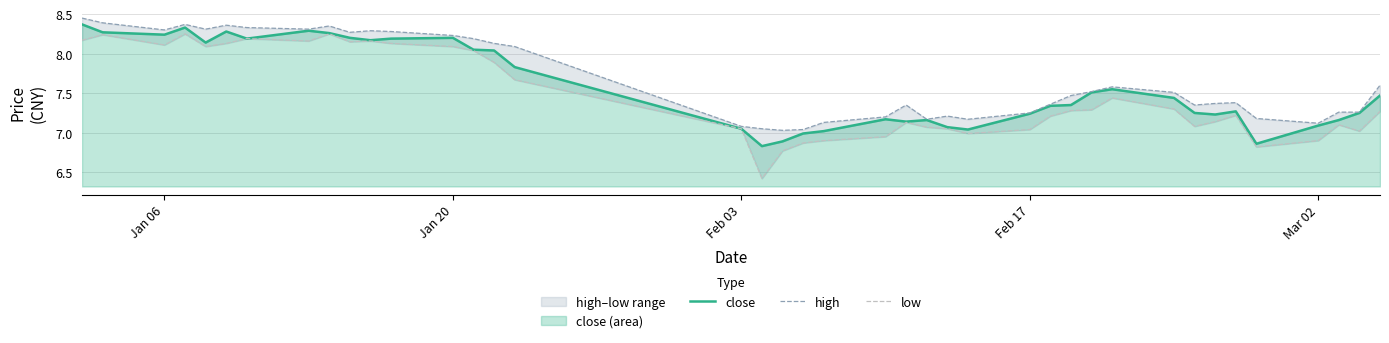

The value of close at Feb 17 is 10.2. True or false?

False